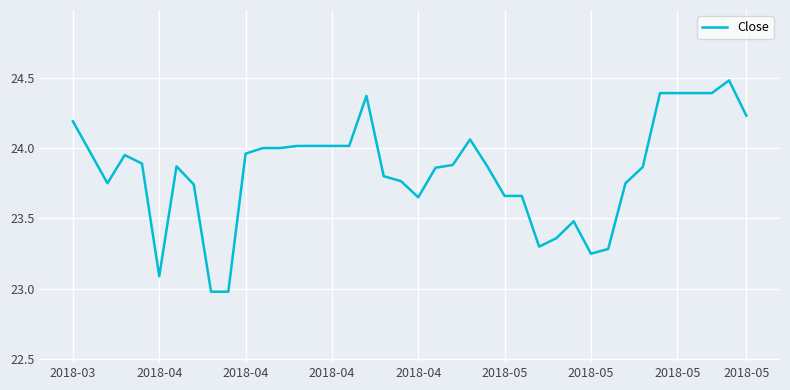

What is the minimum value shown in the chart?

23.0